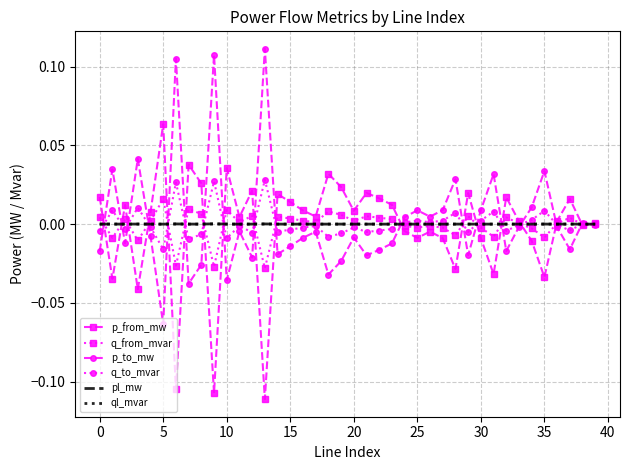

Is it true that p_to_mw equals 0.1 at 35?

False